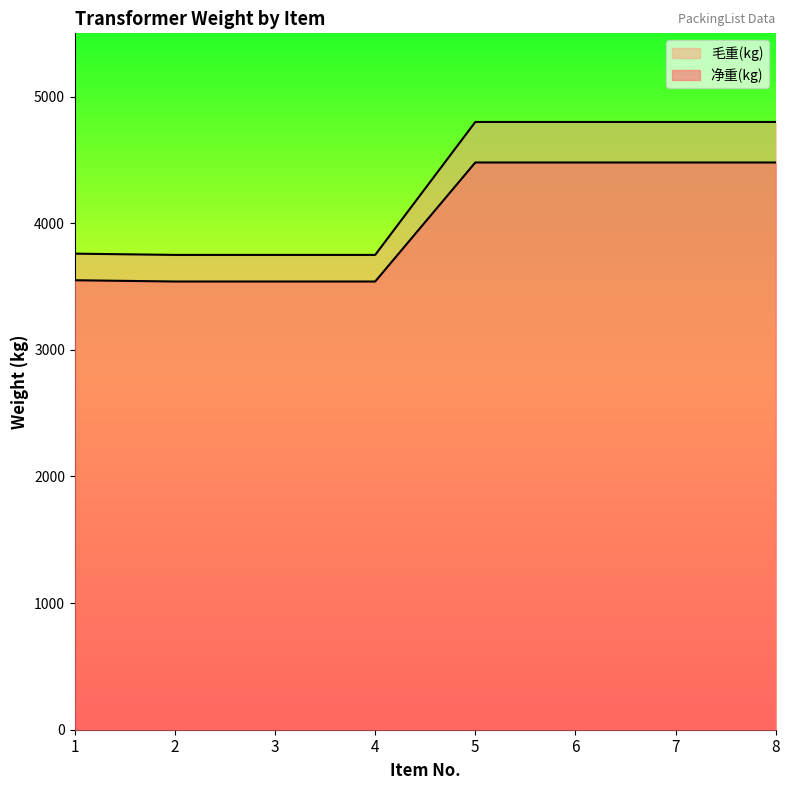

How many lines are shown in the chart?

2